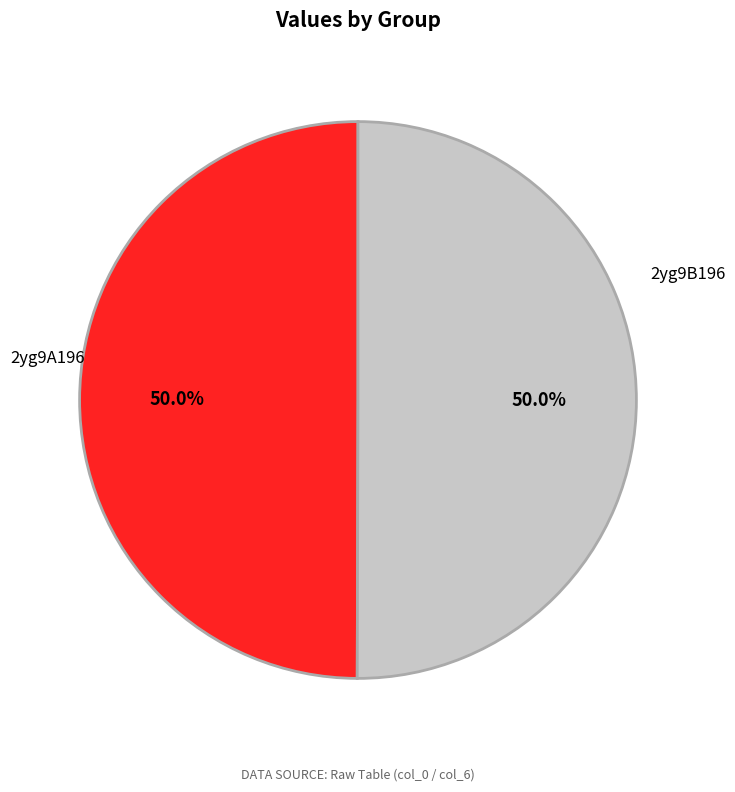

The 2yg9A196 slice represents 40% of the pie. True or false?

False